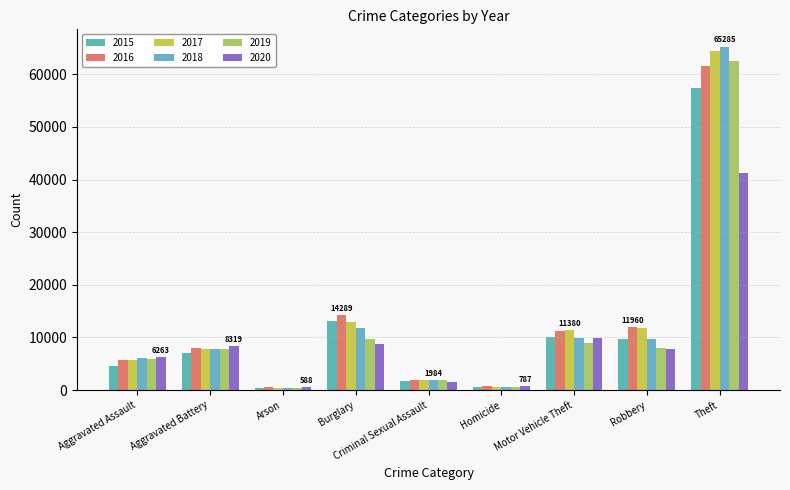

What is the difference between the maximum and minimum values in the 2019 series?

62110